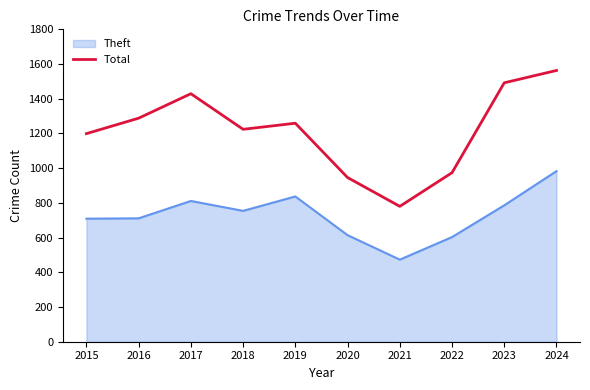

How many lines are shown in the chart?

2